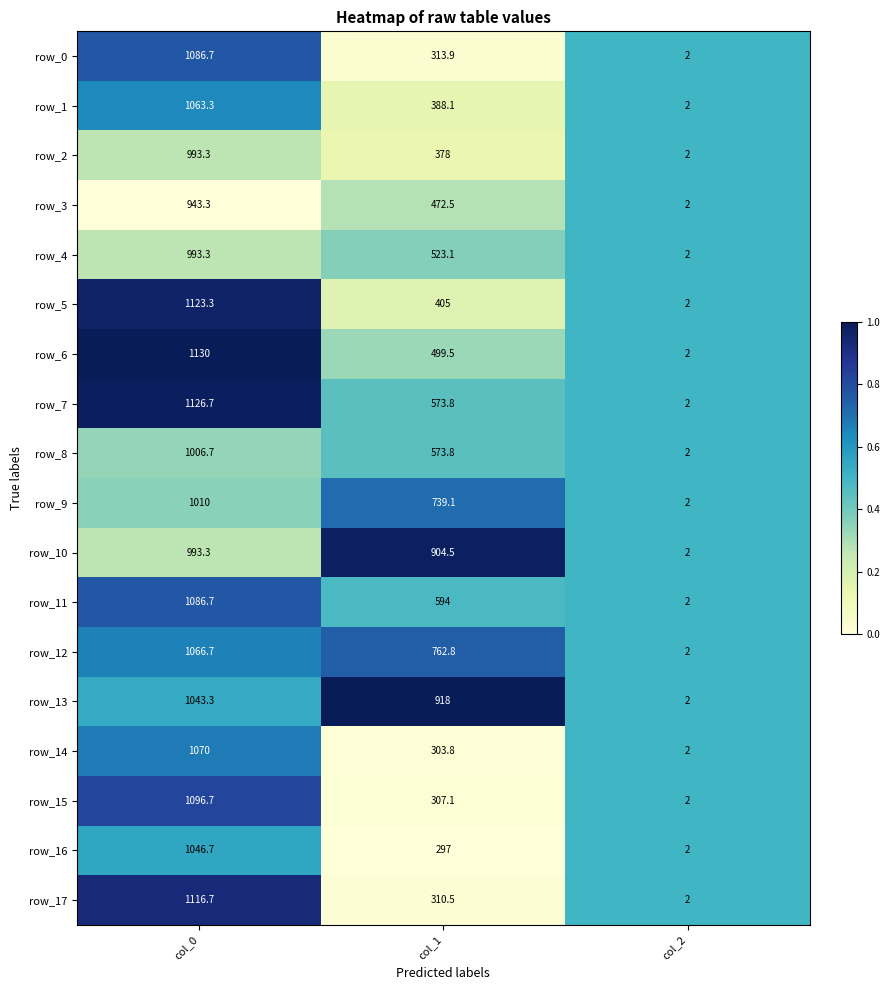

What is the minimum value for row_4?

2.0